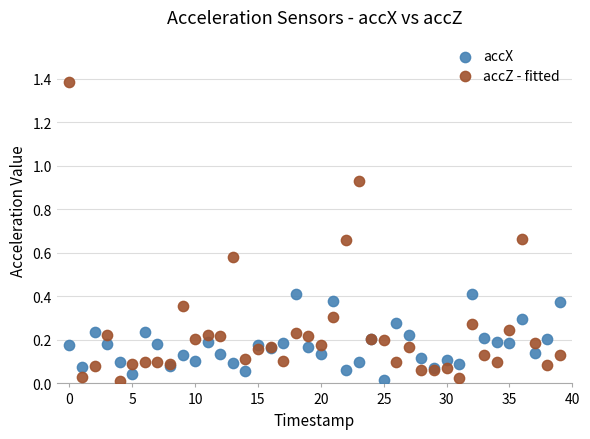

Which series has the widest spread of Y values?

accZ - fitted